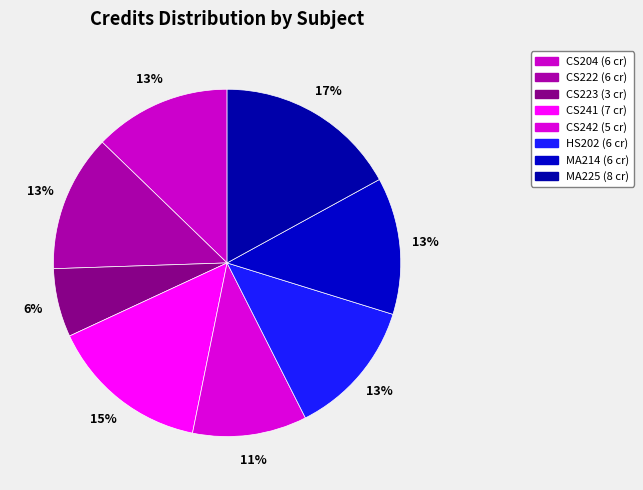

The MA225 slice represents 5% of the pie. True or false?

False